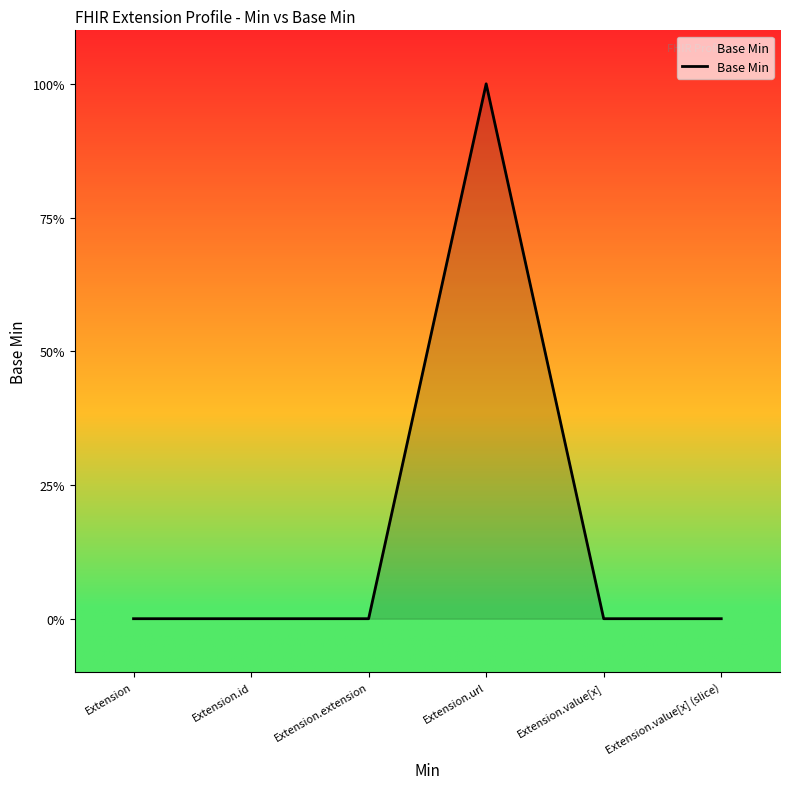

Reading left to right, what are all the values shown in this chart?

0	0	0	1	0	0